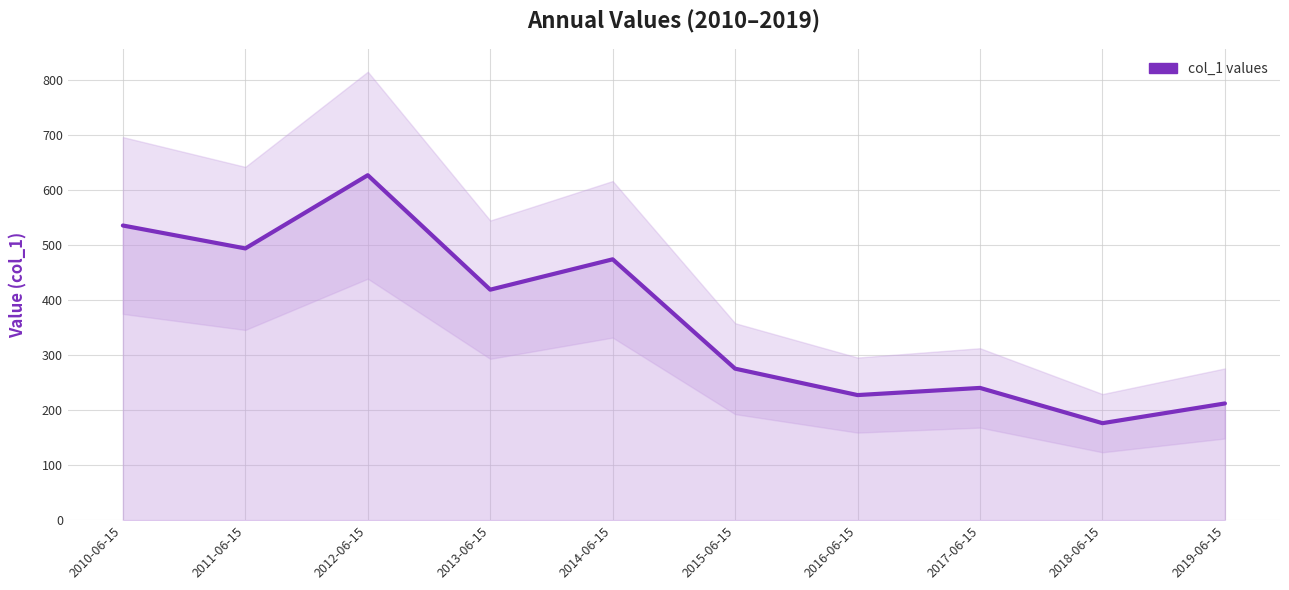

List the labels in order of value, smallest first.

2018-06-15, 2019-06-15, 2016-06-15, 2017-06-15, 2015-06-15, 2013-06-15, 2014-06-15, 2011-06-15, 2010-06-15, 2012-06-15